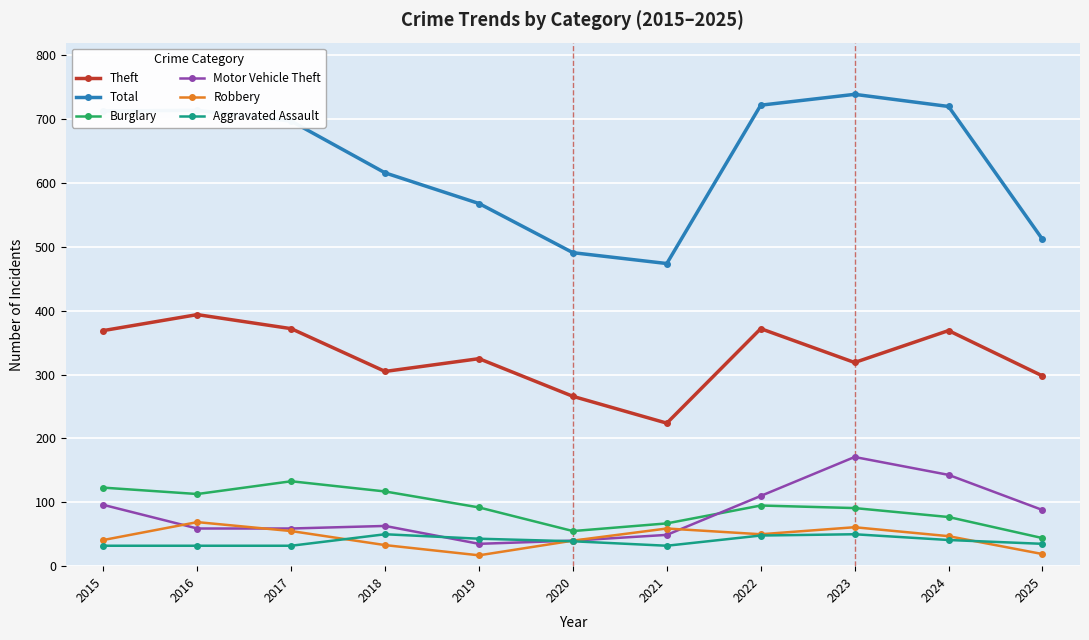

Which category has the highest value across all series?

2023